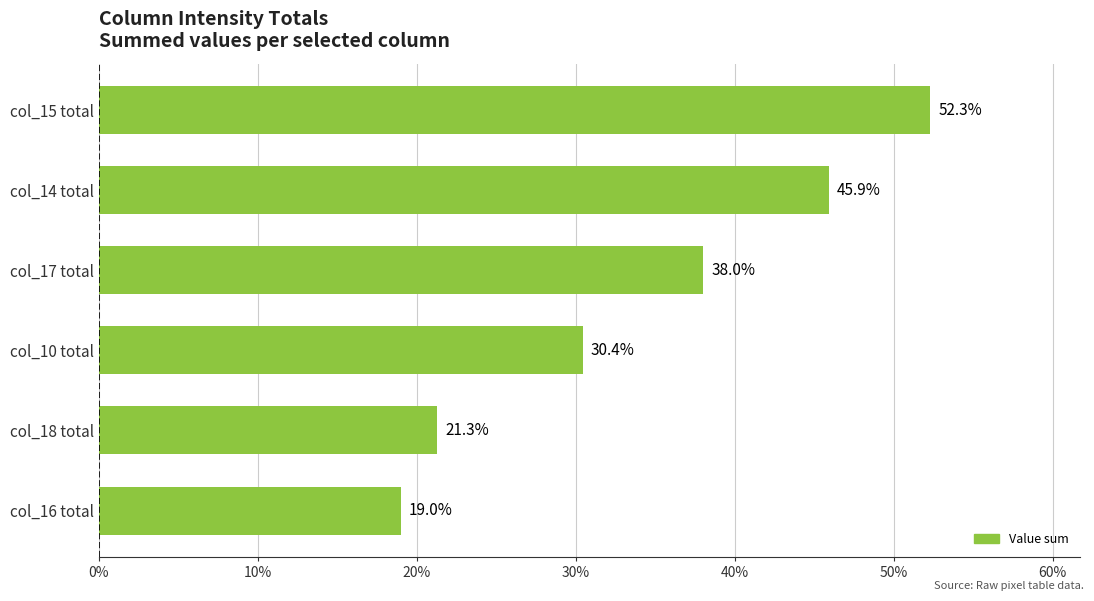

List the labels in order of value, smallest first.

col_16 total, col_18 total, col_10 total, col_17 total, col_14 total, col_15 total